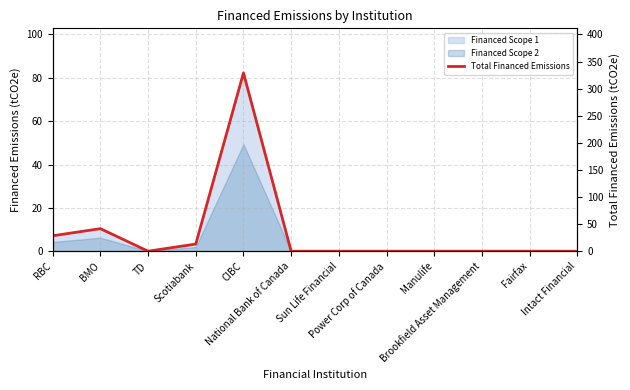

Is it true that the value at Brookfield Asset Management is -109.3?

False